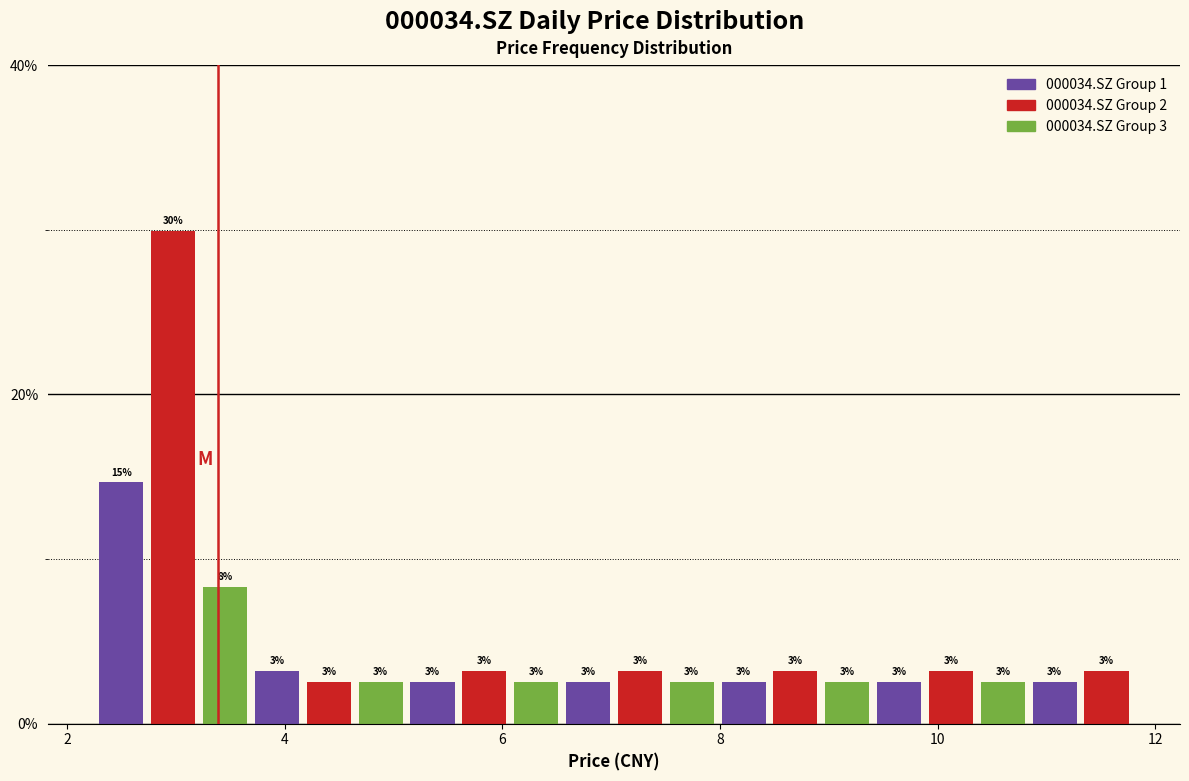

Read against the x-axis, roughly where is the centre of the tallest bar?

3.0